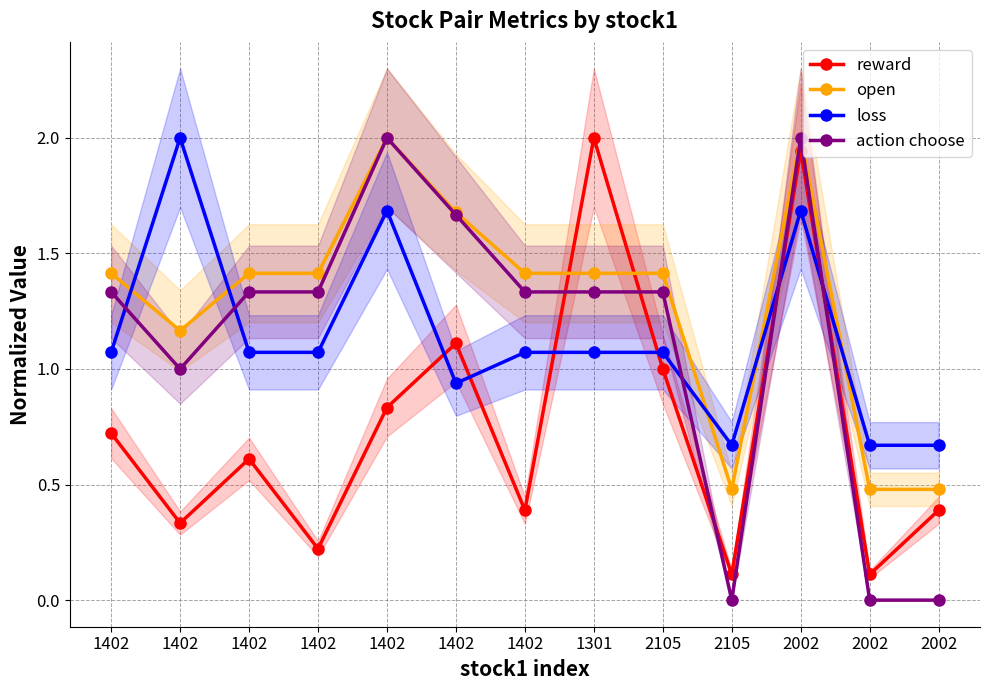

At which label does action choose first exceed 1?

1402